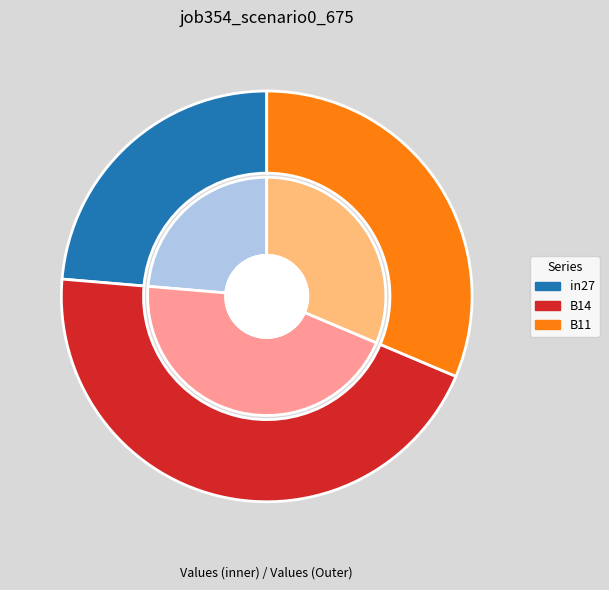

To the nearest percent, what percentage of the pie is in27?

24%